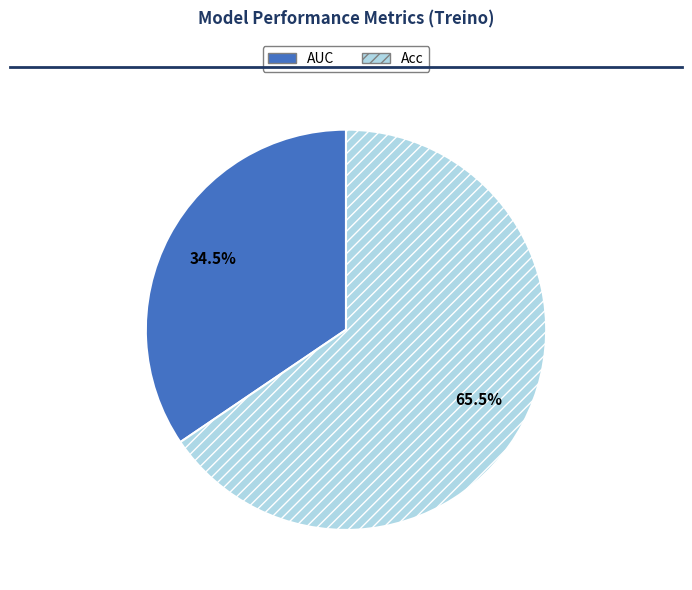

Do AUC and Acc together represent more than half of the pie?

Yes